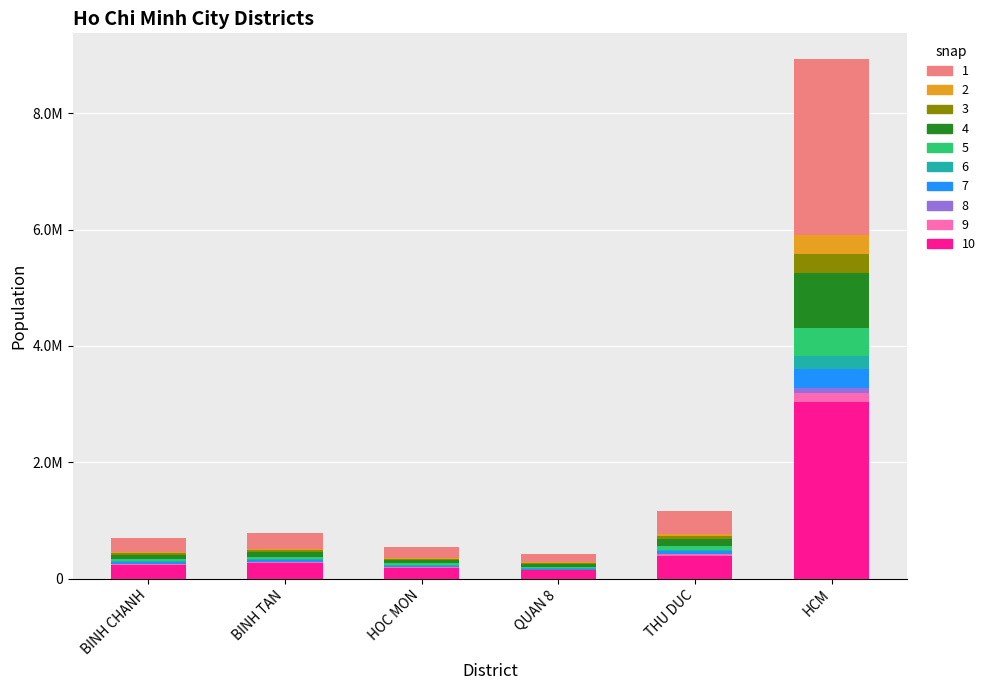

What are all the series names shown in the legend?

1, 2, 3, 4, 5, 6, 7, 8, 9, 10